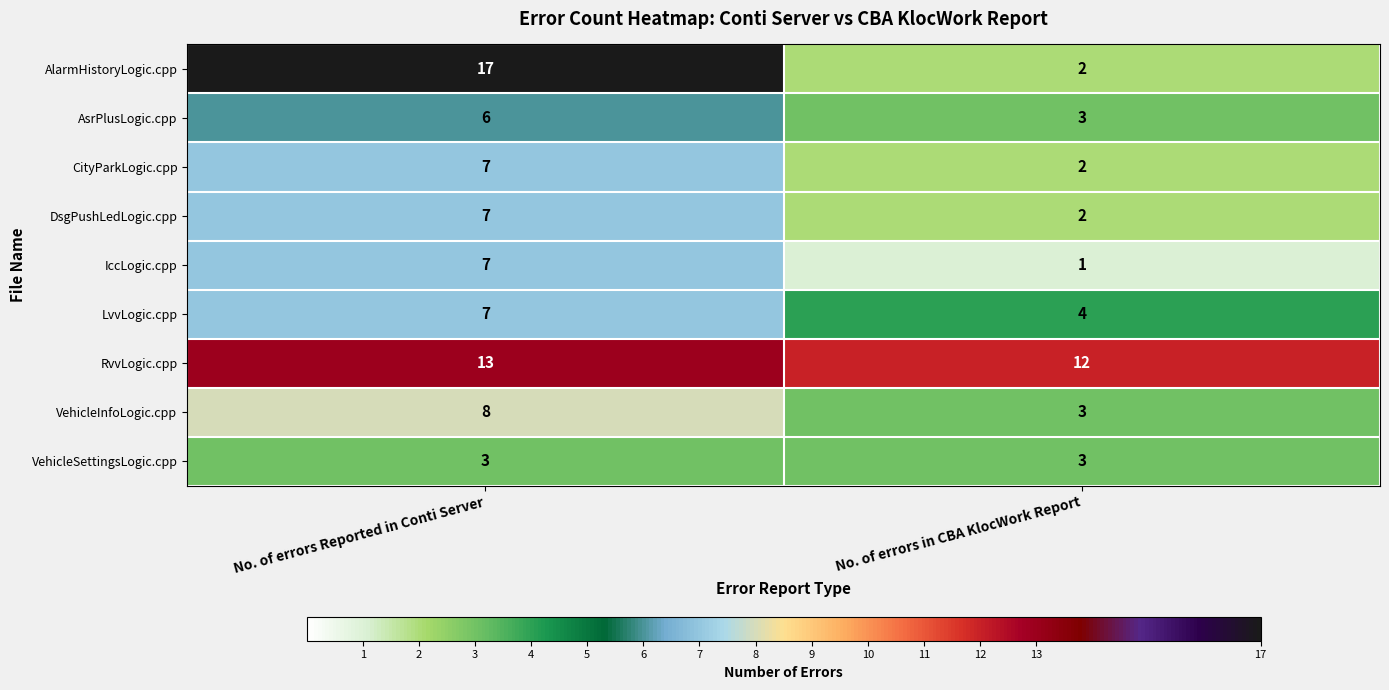

Rank the categories by CityParkLogic.cpp value from highest to lowest.

No. of errors Reported in Conti Server, No. of errors in CBA KlocWork Report